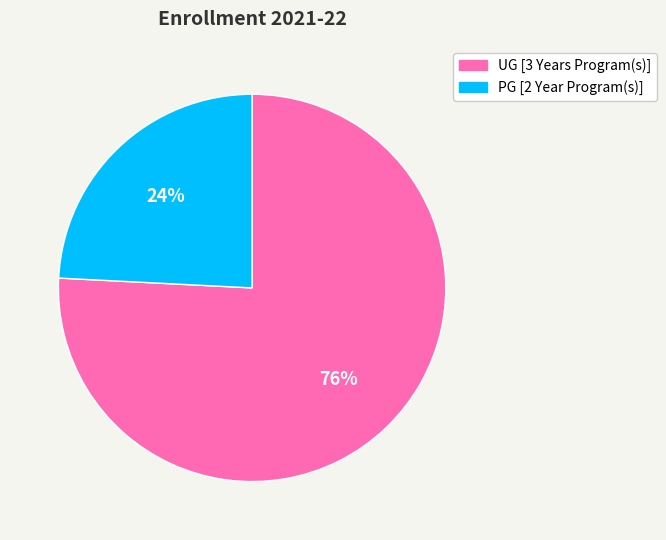

How many segments does this pie chart have?

2